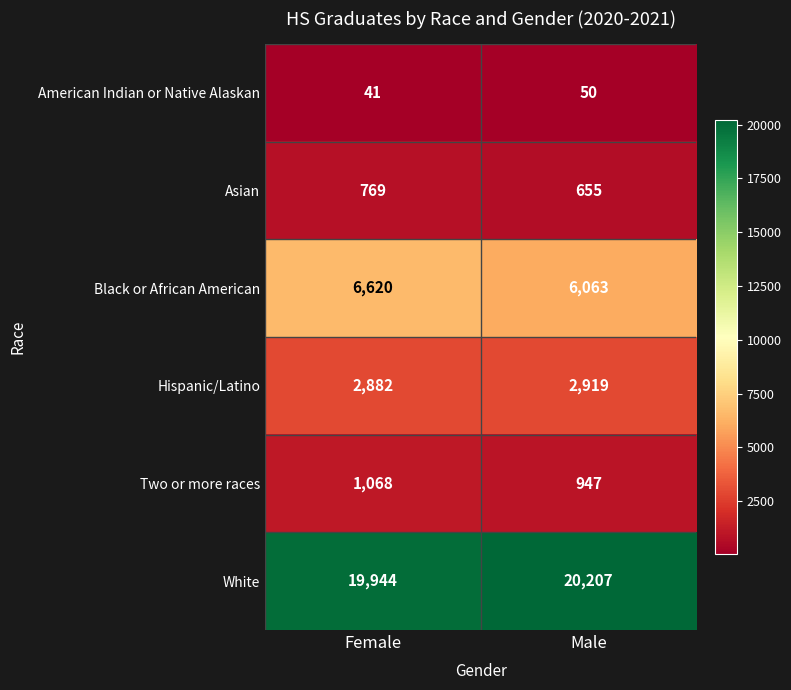

Which series changed the most between Female and Male?

Black or African American